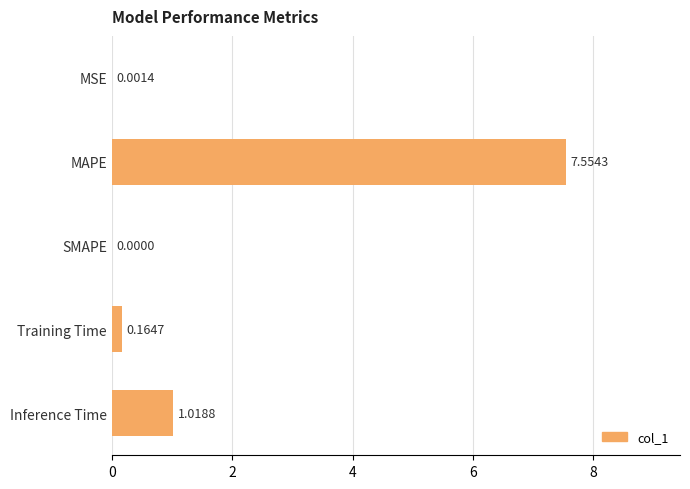

At which category does the chart reach its peak across all series?

MAPE